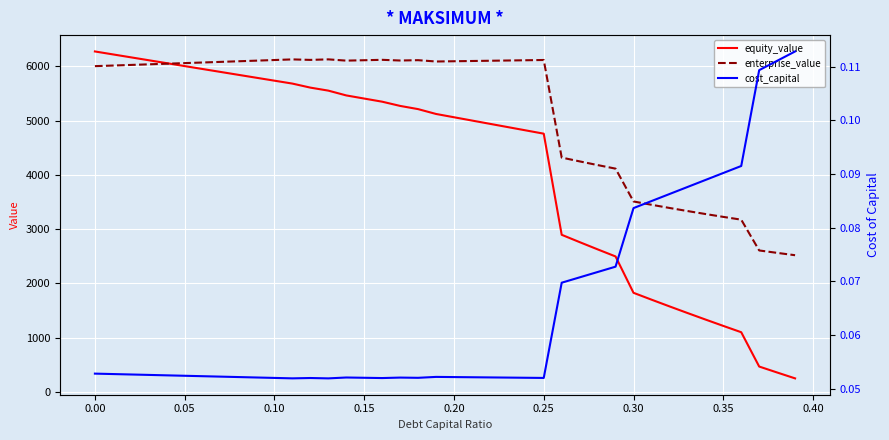

How many data points in enterprise_value are above 6070?

20